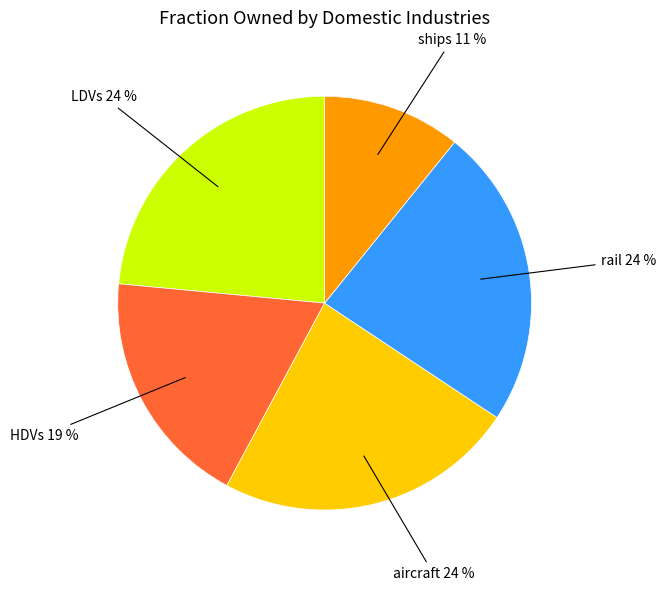

True or false: ships accounts for 11% of the total.

True